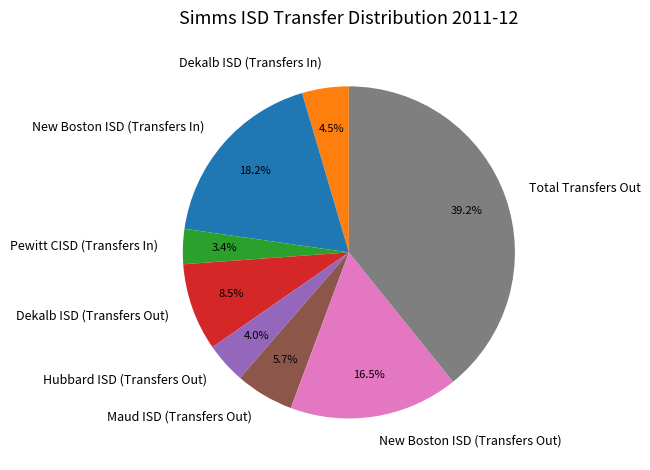

What is the smallest slice in the pie chart?

Pewitt CISD (Transfers In)